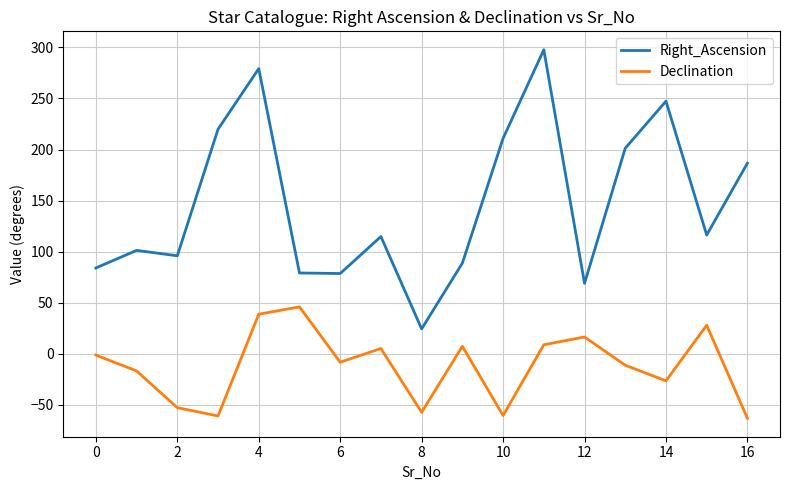

Which series has the largest total across all categories?

Right_Ascension